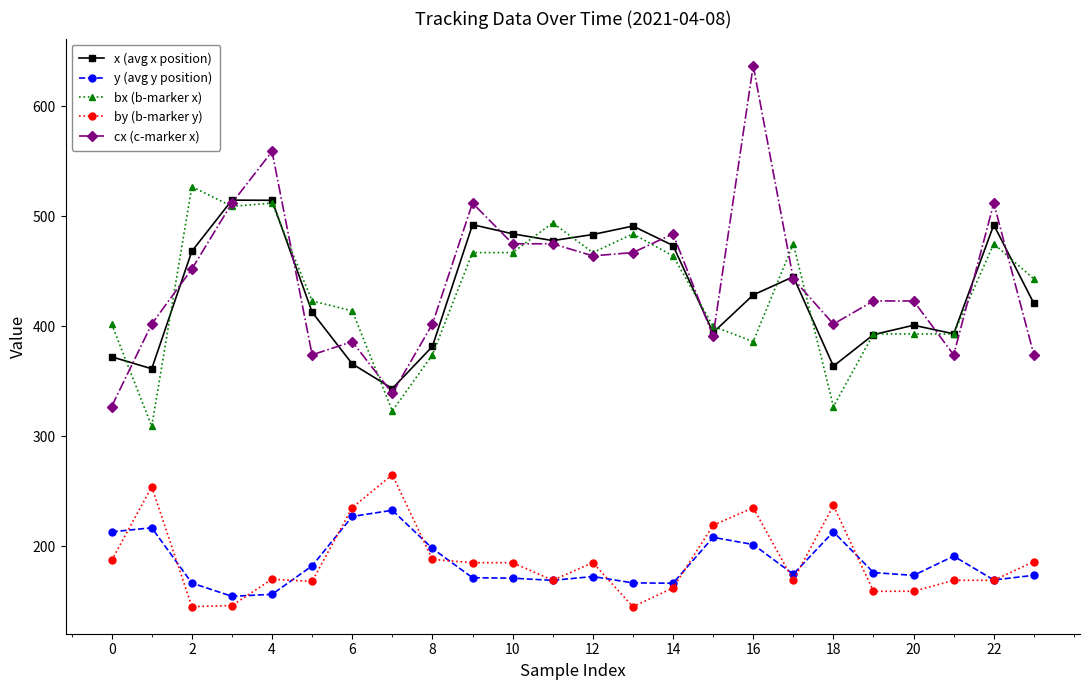

Is this an area chart (filled region under the line)?

No